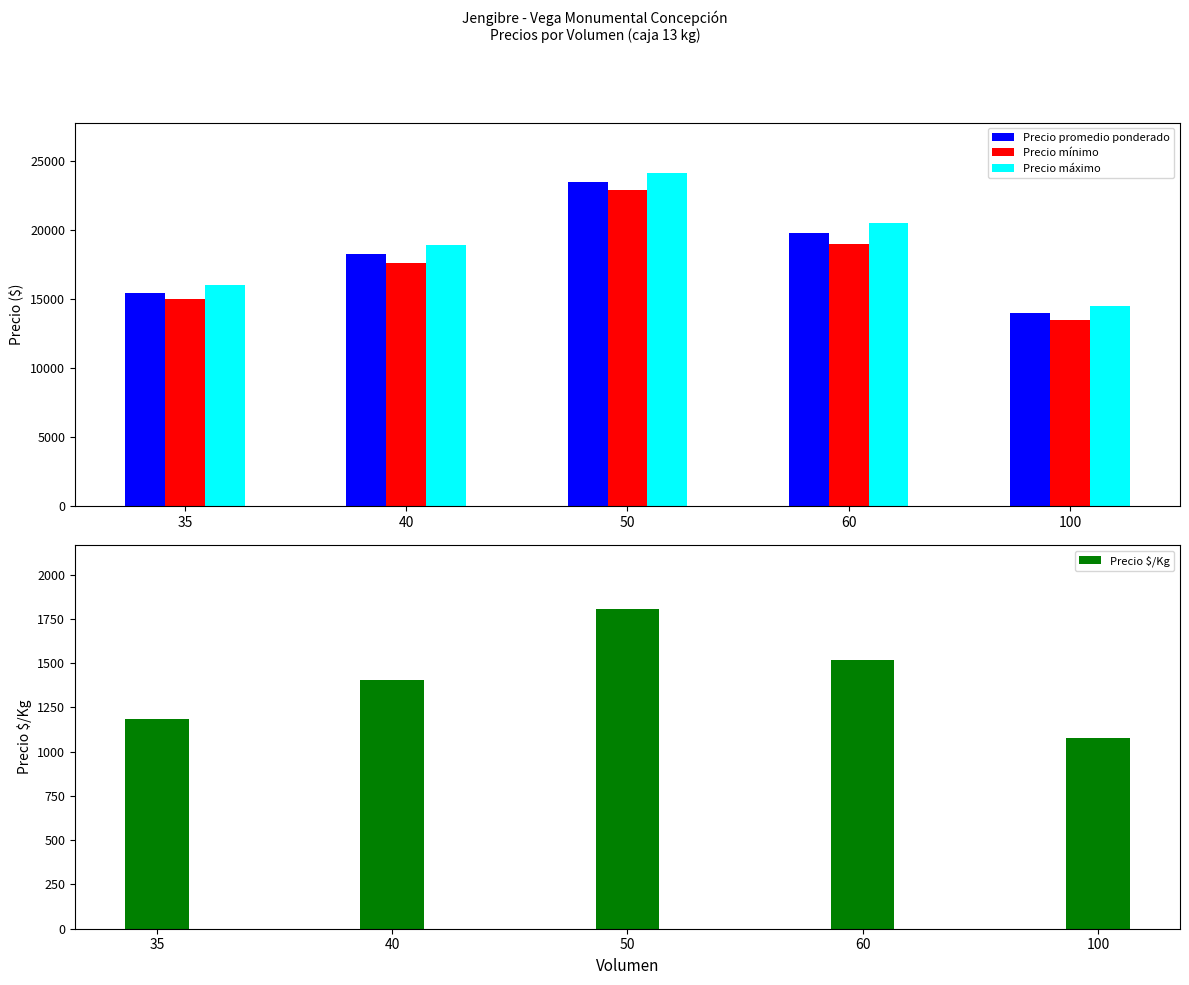

How many Precio mínimo values are between 15000 and 19000?

3